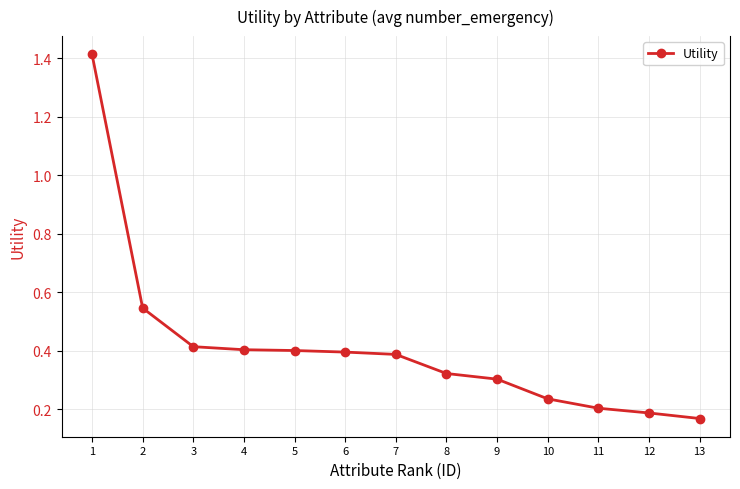

True or false: the data has more than 2 interior local peaks.

False